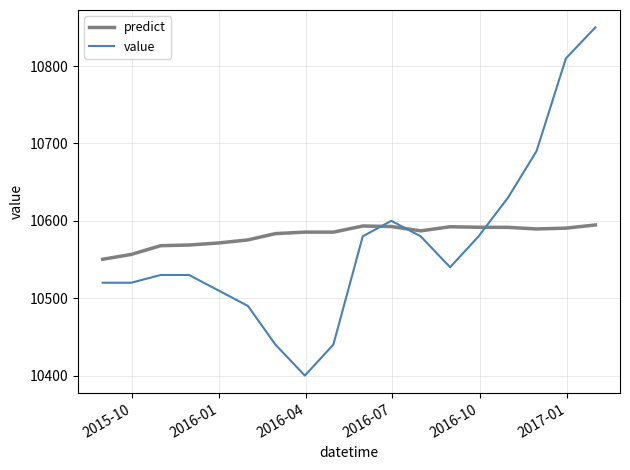

Rank the series by their maximum value, from highest to lowest.

value, predict